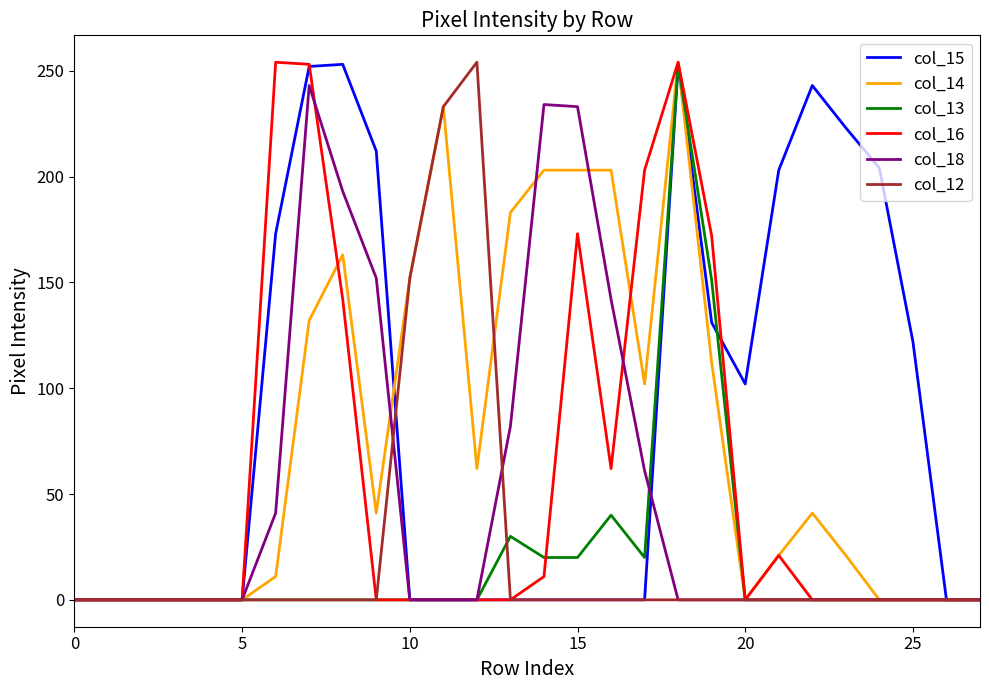

Which series has the largest total across all categories?

col_15